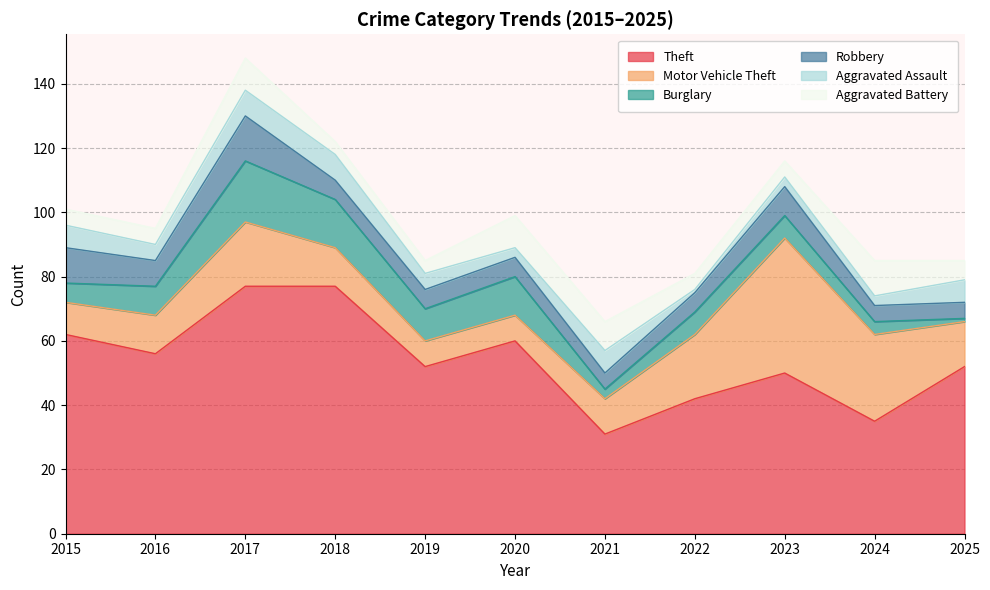

Rank the series at 2017 from lowest to highest value.

Aggravated Assault, Aggravated Battery, Robbery, Burglary, Motor Vehicle Theft, Theft